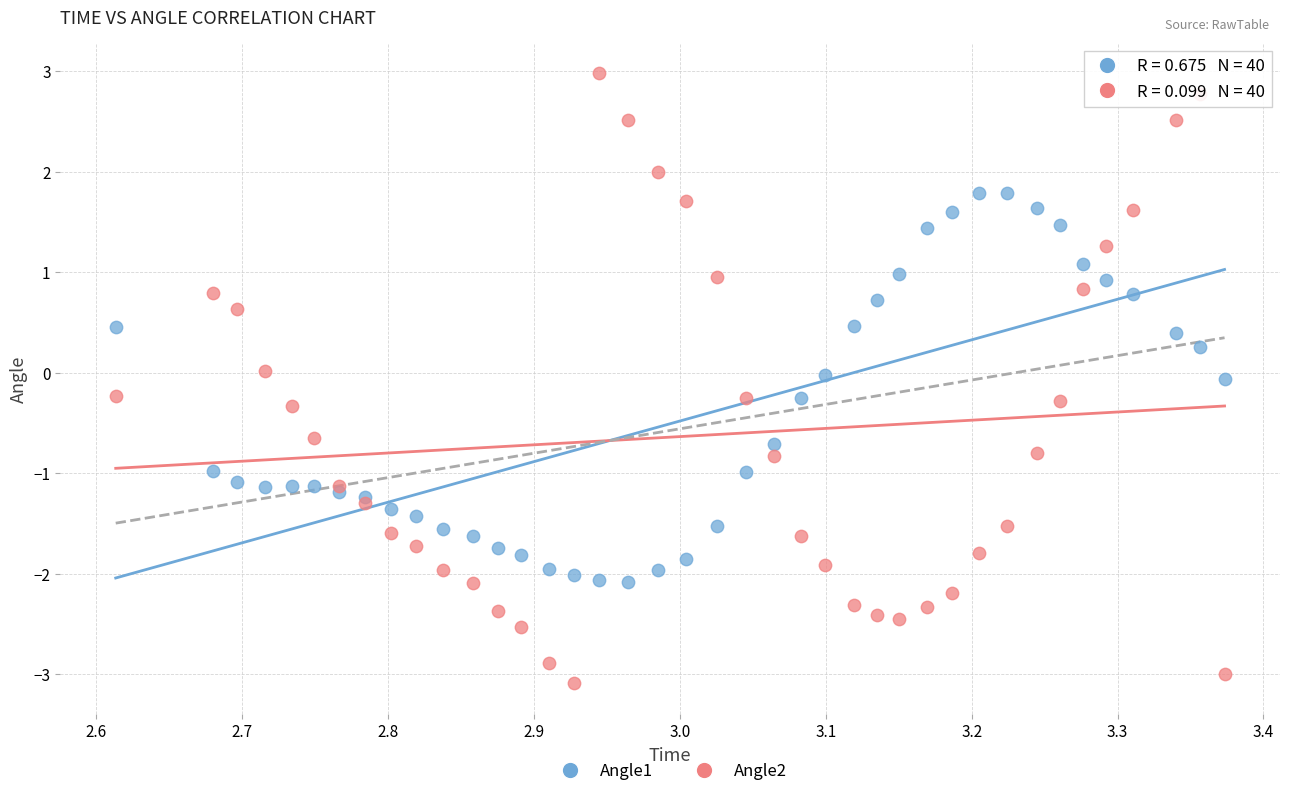

Which series has the widest spread of Y values?

Angle2